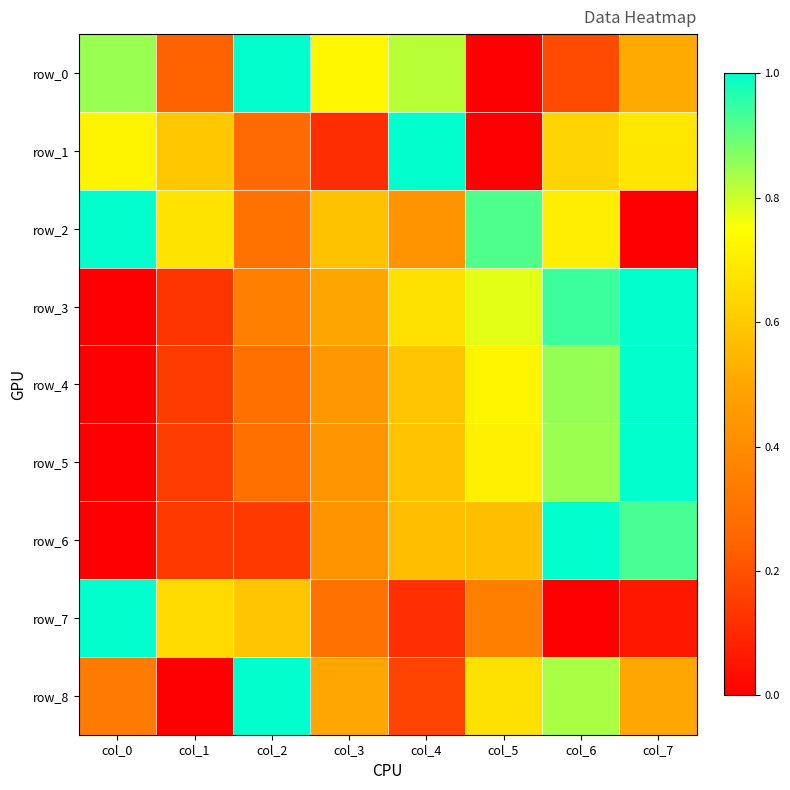

Rank the series by their maximum value, from lowest to highest.

row_0, row_1, row_2, row_3, row_4, row_5, row_6, row_7, row_8